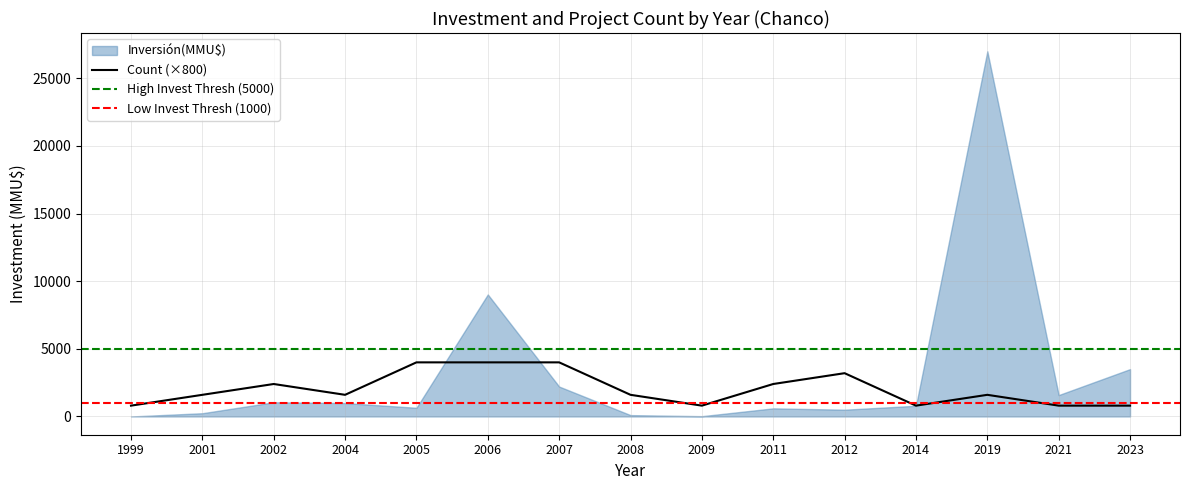

What is the smallest value displayed?

800